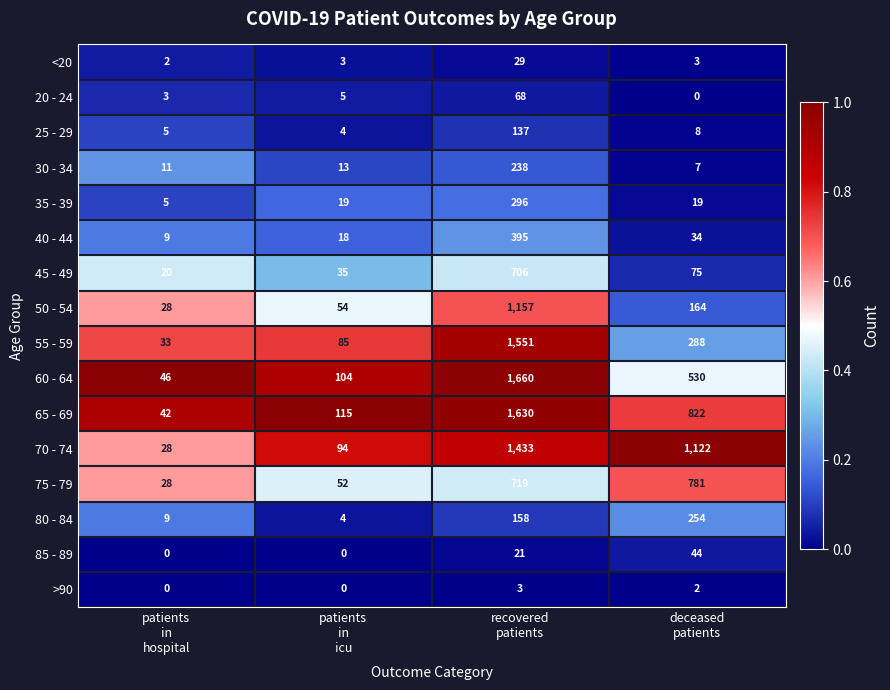

List the series in order of their peak value, lowest first.

>90, <20, 85 - 89, 20 - 24, 25 - 29, 30 - 34, 80 - 84, 35 - 39, 40 - 44, 45 - 49, 75 - 79, 50 - 54, 70 - 74, 55 - 59, 65 - 69, 60 - 64